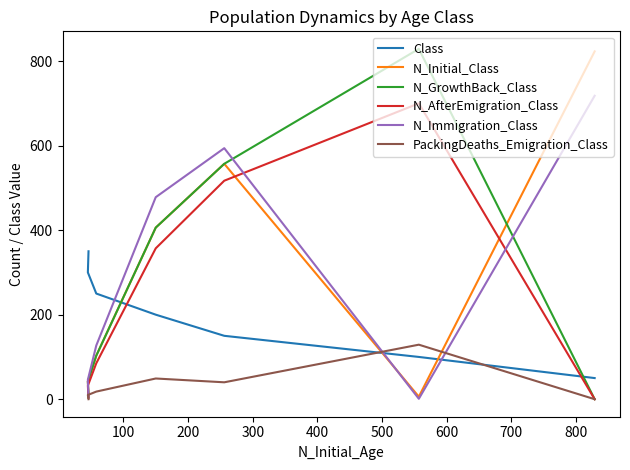

How many series are shown in this chart?

6